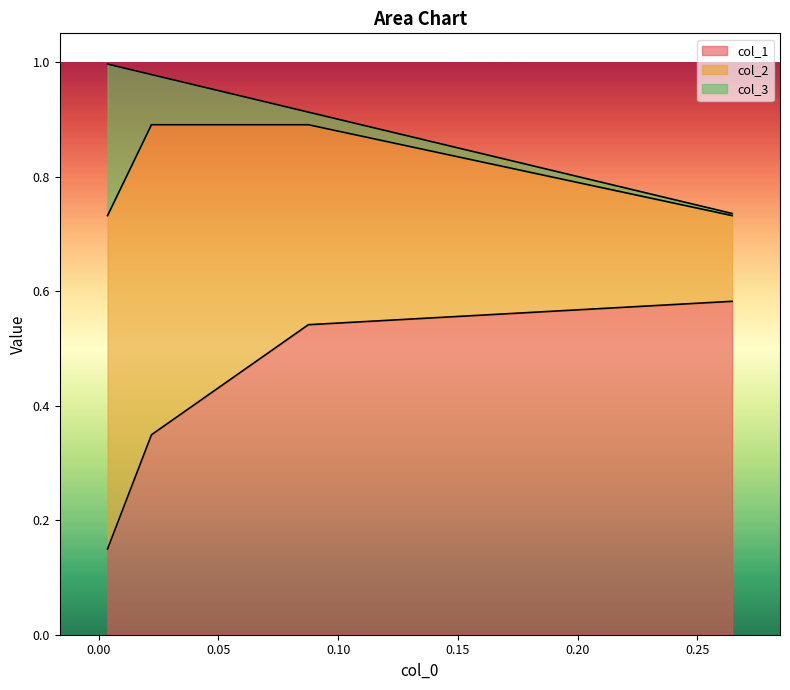

What are all the series names shown in the legend?

col_1, col_2, col_3